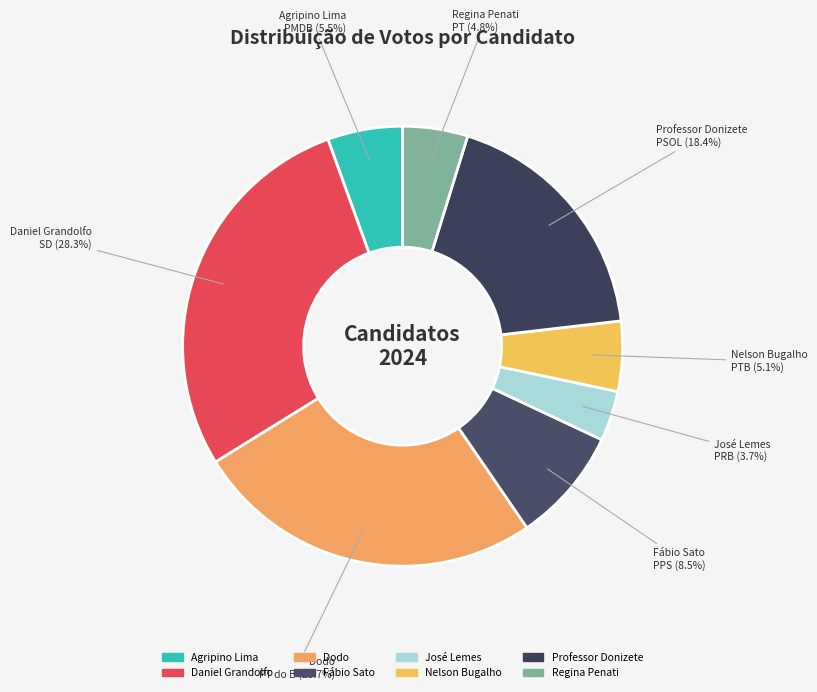

Do José Lemes and Professor Donizete together represent more than half of the pie?

No